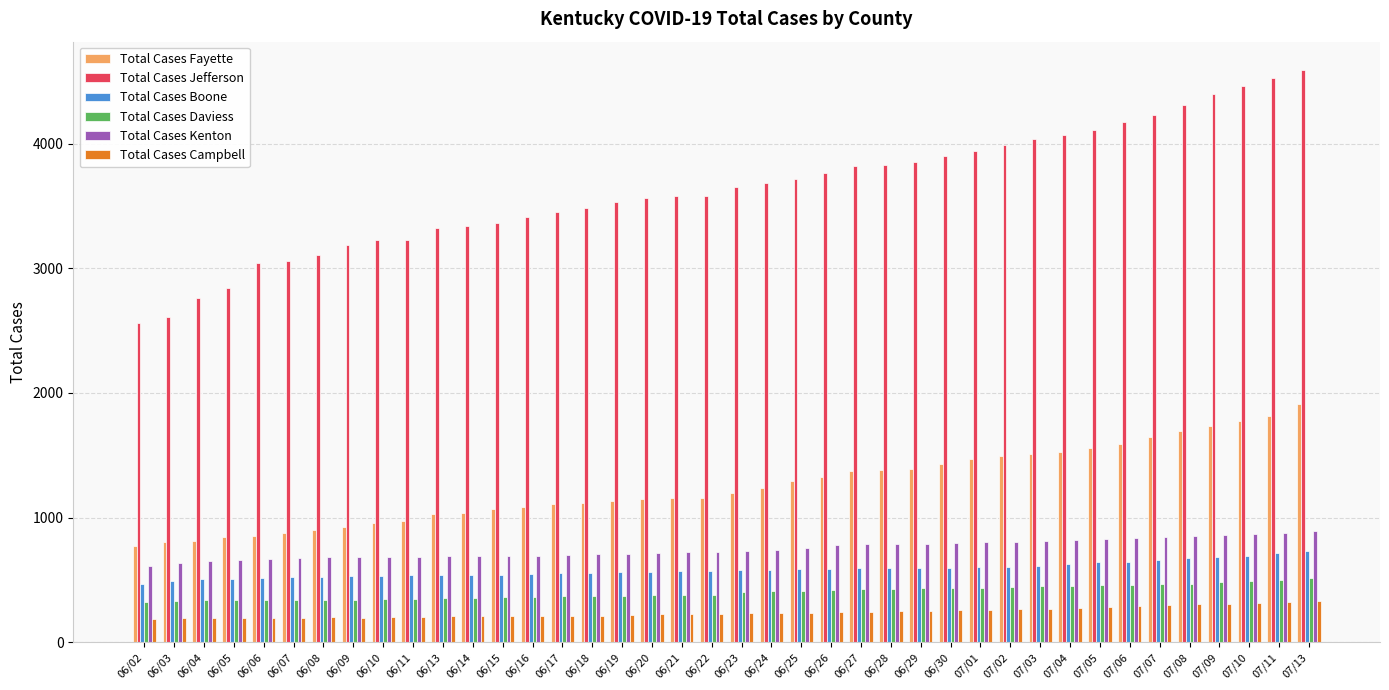

What is the highest value of the Total Cases Daviess series?

511